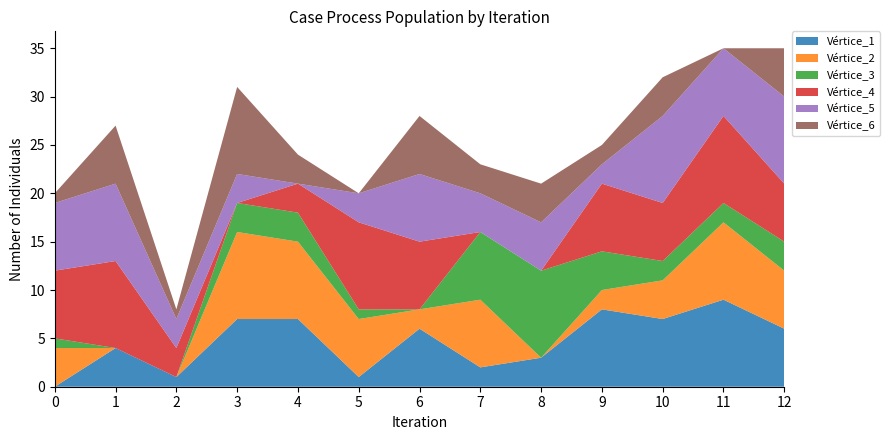

Reading right to left, what are all the values shown in this chart?

Vértice_1: 12=6	11=9	10=7	9=8	8=3	7=2	6=6	5=1	4=7	3=7	2=1	1=4	0=0
Vértice_2: 12=6	11=8	10=4	9=2	8=0	7=7	6=2	5=6	4=8	3=9	2=0	1=0	0=4
Vértice_3: 12=3	11=2	10=2	9=4	8=9	7=7	6=0	5=1	4=3	3=3	2=0	1=0	0=1
Vértice_4: 12=6	11=9	10=6	9=7	8=0	7=0	6=7	5=9	4=3	3=0	2=3	1=9	0=7
Vértice_5: 12=9	11=7	10=9	9=2	8=5	7=4	6=7	5=3	4=0	3=3	2=3	1=8	0=7
Vértice_6: 12=5	11=0	10=4	9=2	8=4	7=3	6=6	5=0	4=3	3=9	2=1	1=6	0=1